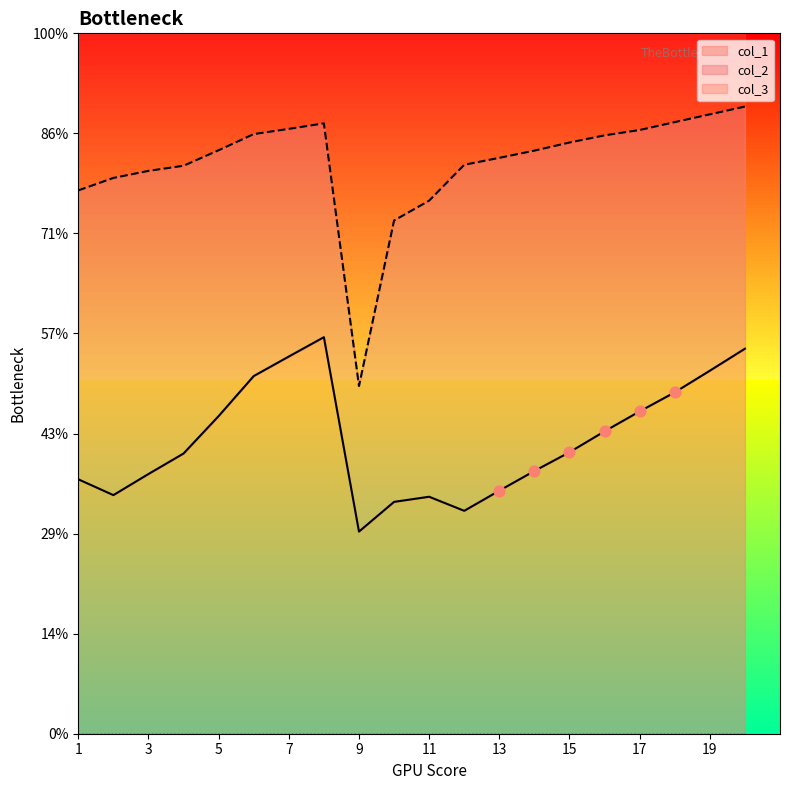

Which series reaches the maximum Y coordinate?

col_2